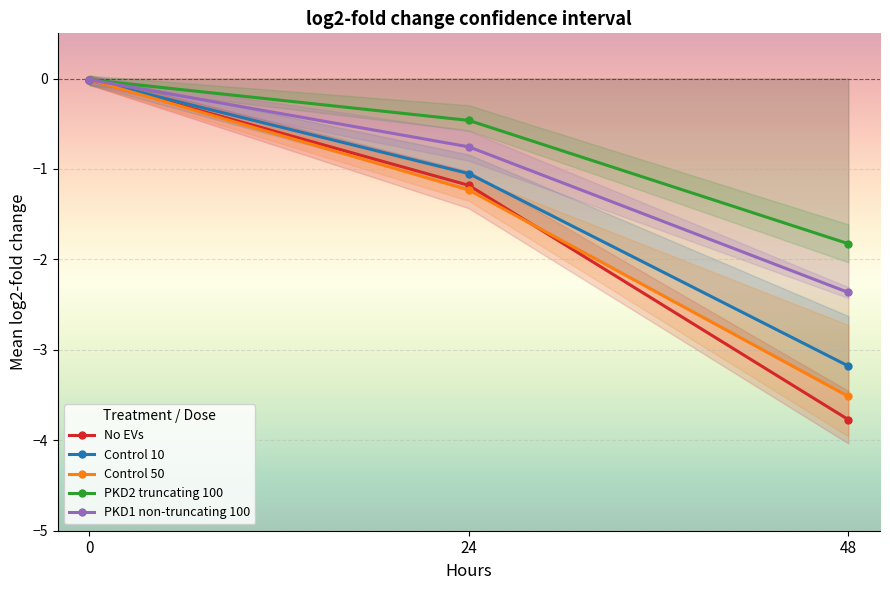

At how many categories does at least one series exceed -2?

3